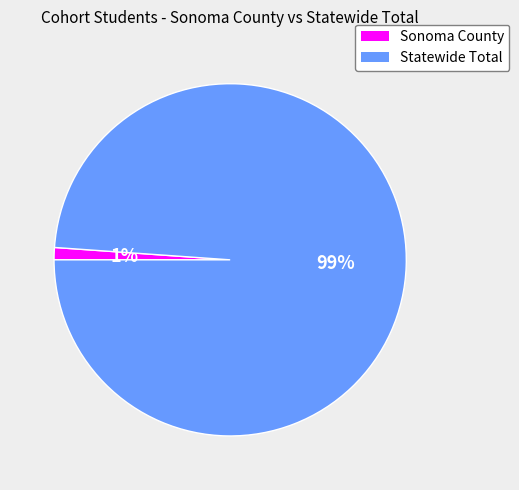

Which category has the biggest portion of the pie?

Statewide Total